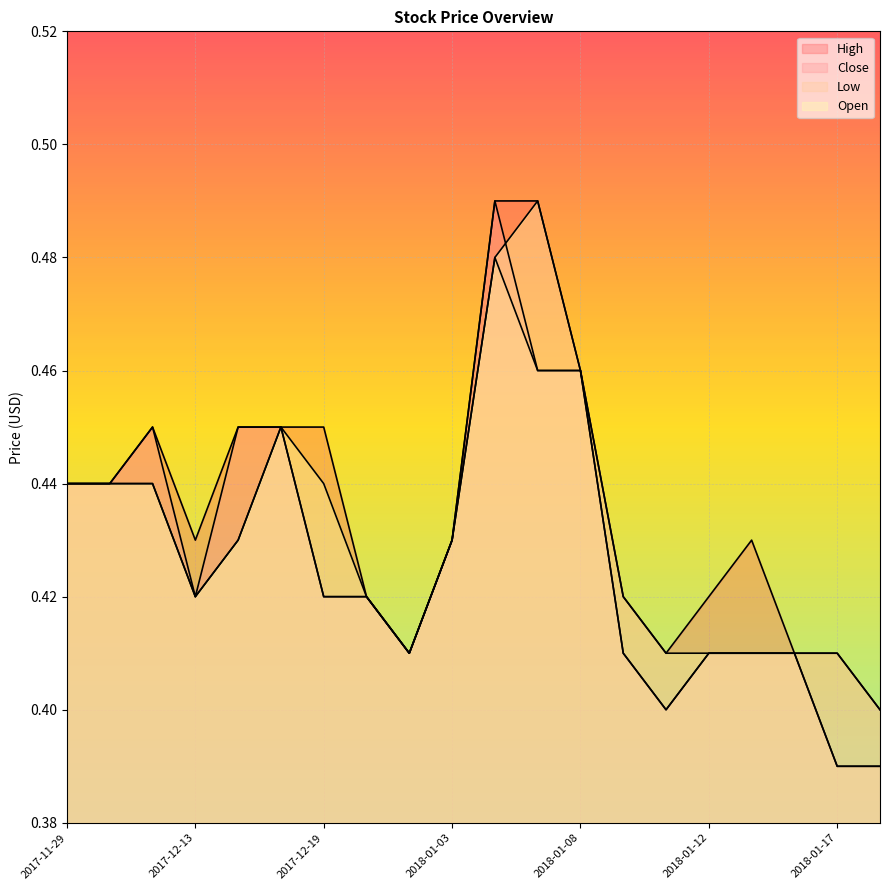

What is the label of the 1st point from the right?

2018-01-18